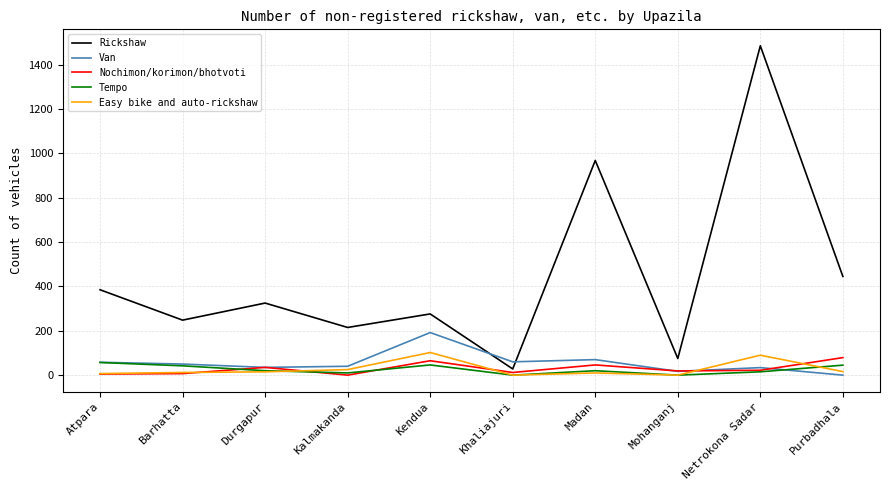

Read the Easy bike and auto-rickshaw value at Kendua.

102